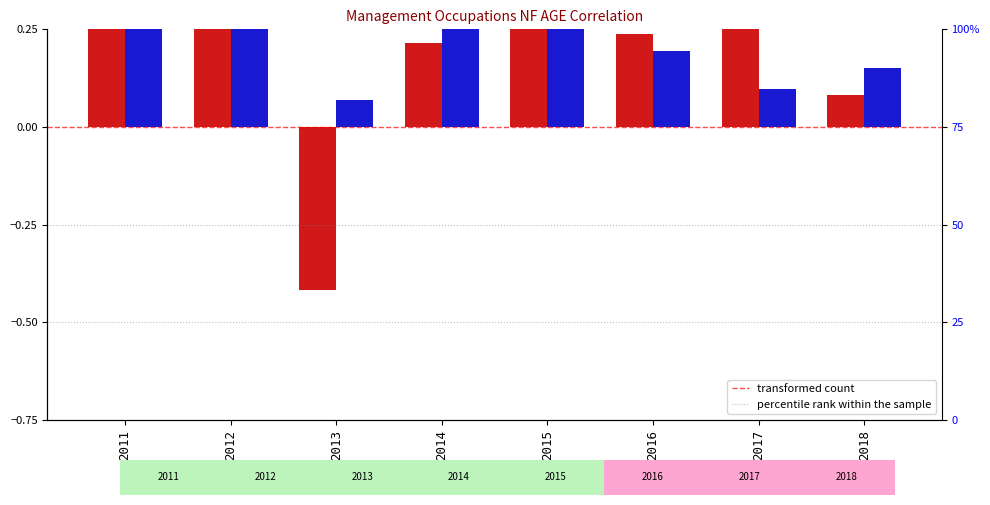

What is the value of the 2012_corr bar at the 3rd from the left?

0.1